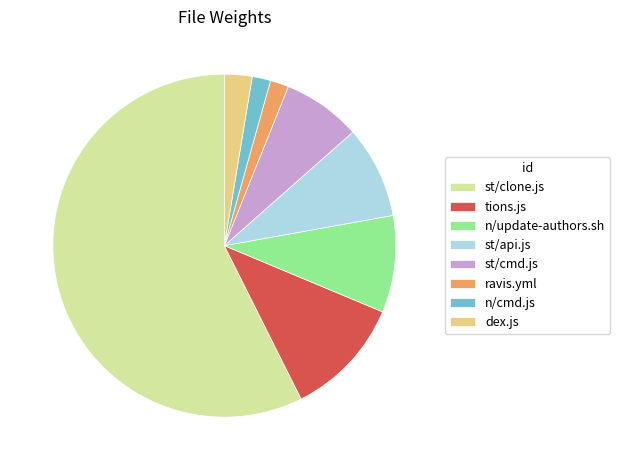

Is it true that n/cmd.js is 2% of the pie?

True